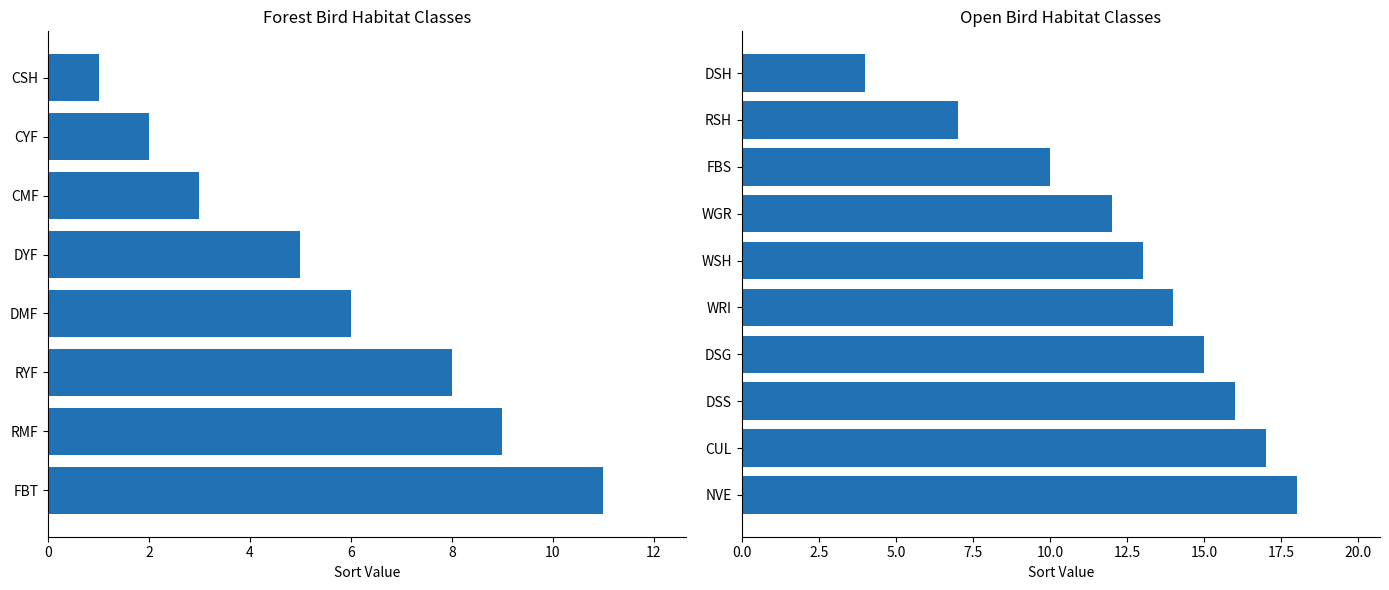

What is the value of the 2nd bar from the left?

9